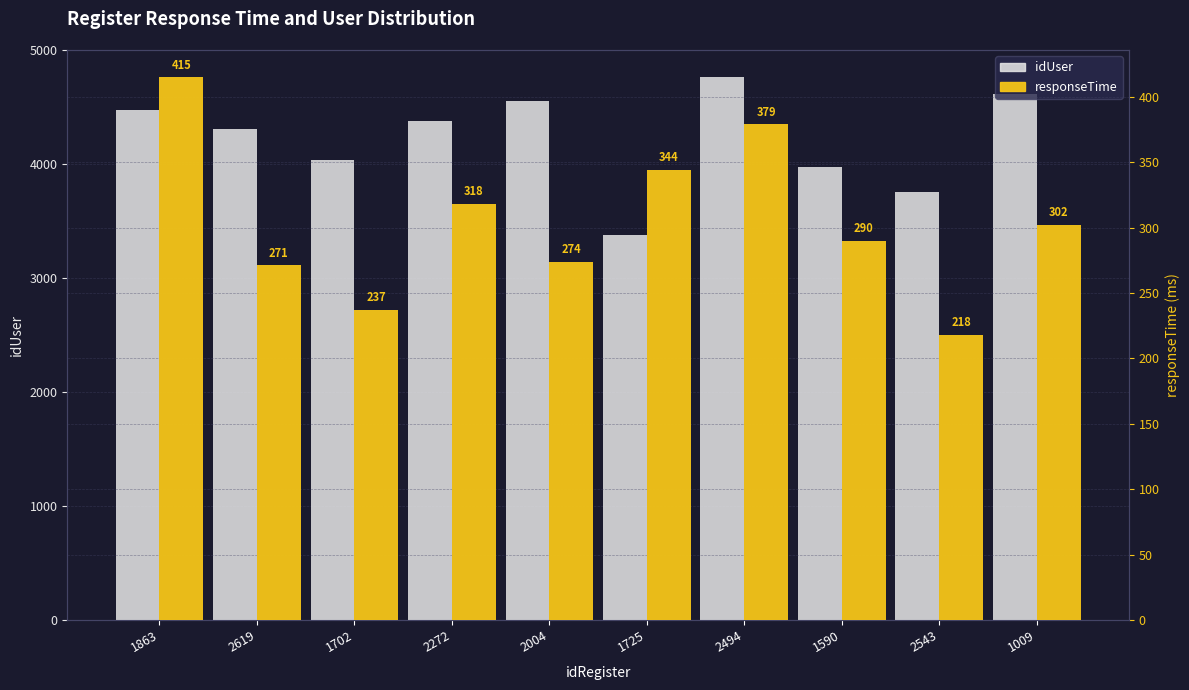

Which series changed the most between 1863 and 1702?

idUser